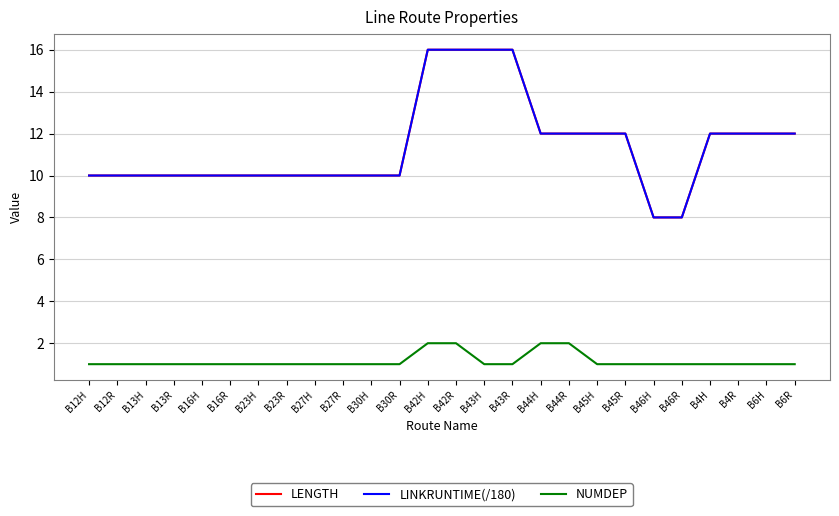

What is the highest value of the LINKRUNTIME(/180) series?

16